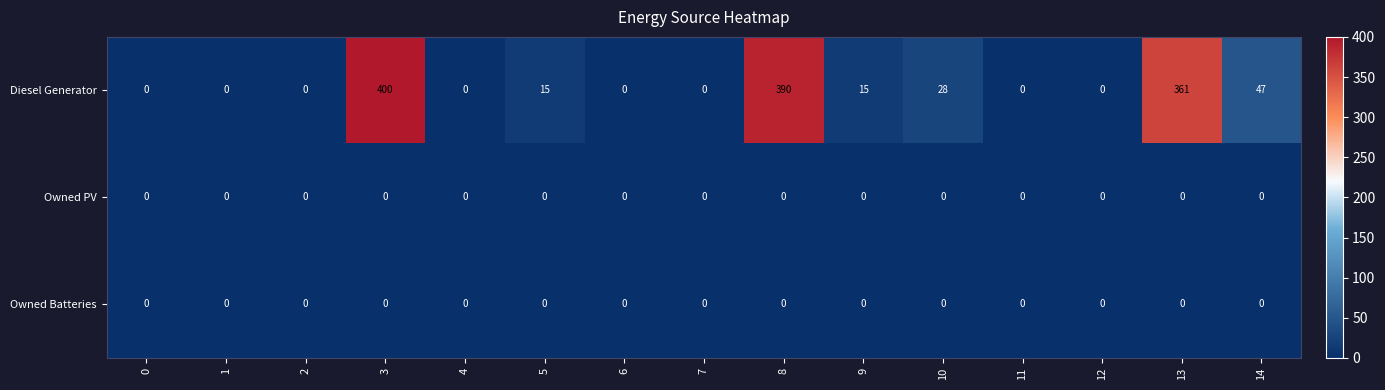

Count the number of categories in the chart.

15